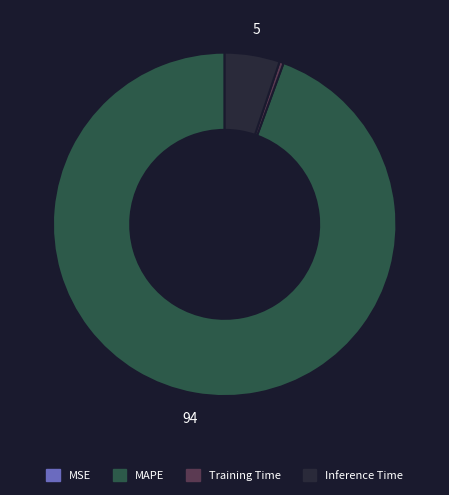

Does any single category account for the majority?

Yes